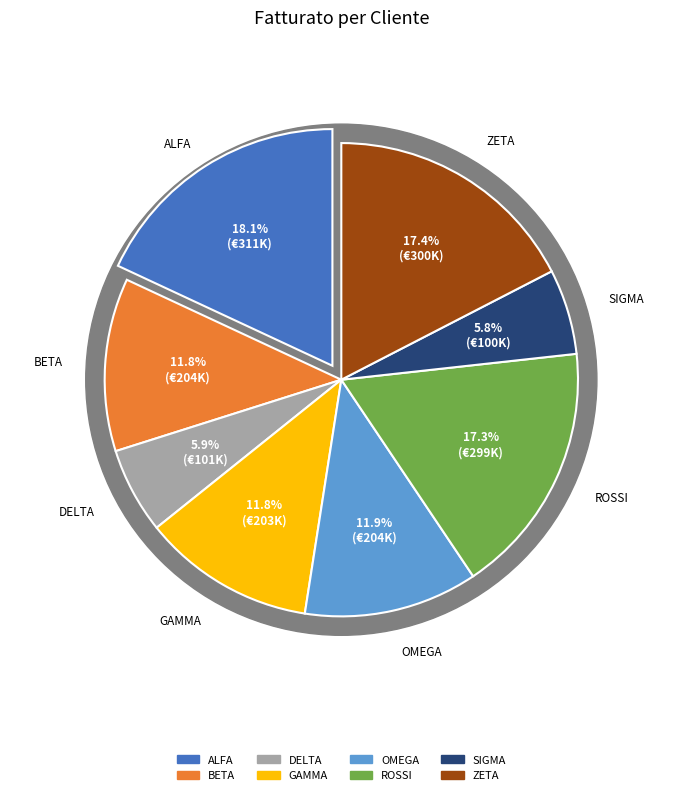

Between SIGMA and GAMMA, which is larger?

GAMMA